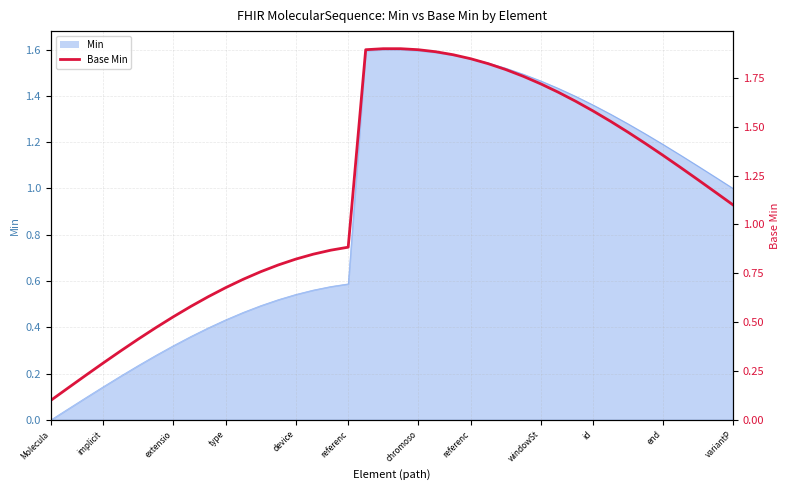

How many lines are shown in the chart?

1